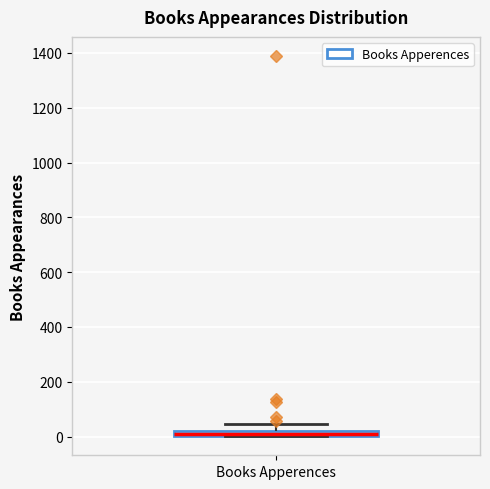

Where is the lower edge of the box for Books Apperences on the y-axis? The values are not printed on the chart, so give them approximately, as read against the axis.

0